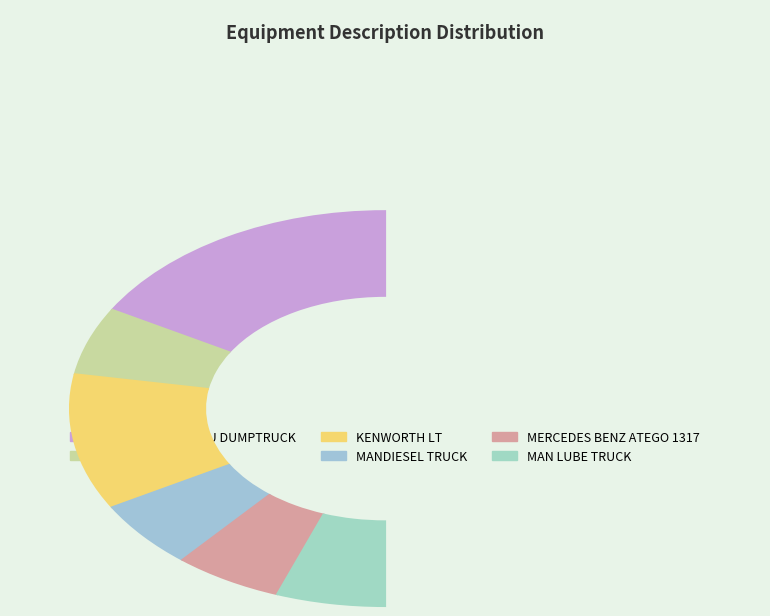

True or false: MAN LUBE TRUCK accounts for 11% of the total.

True